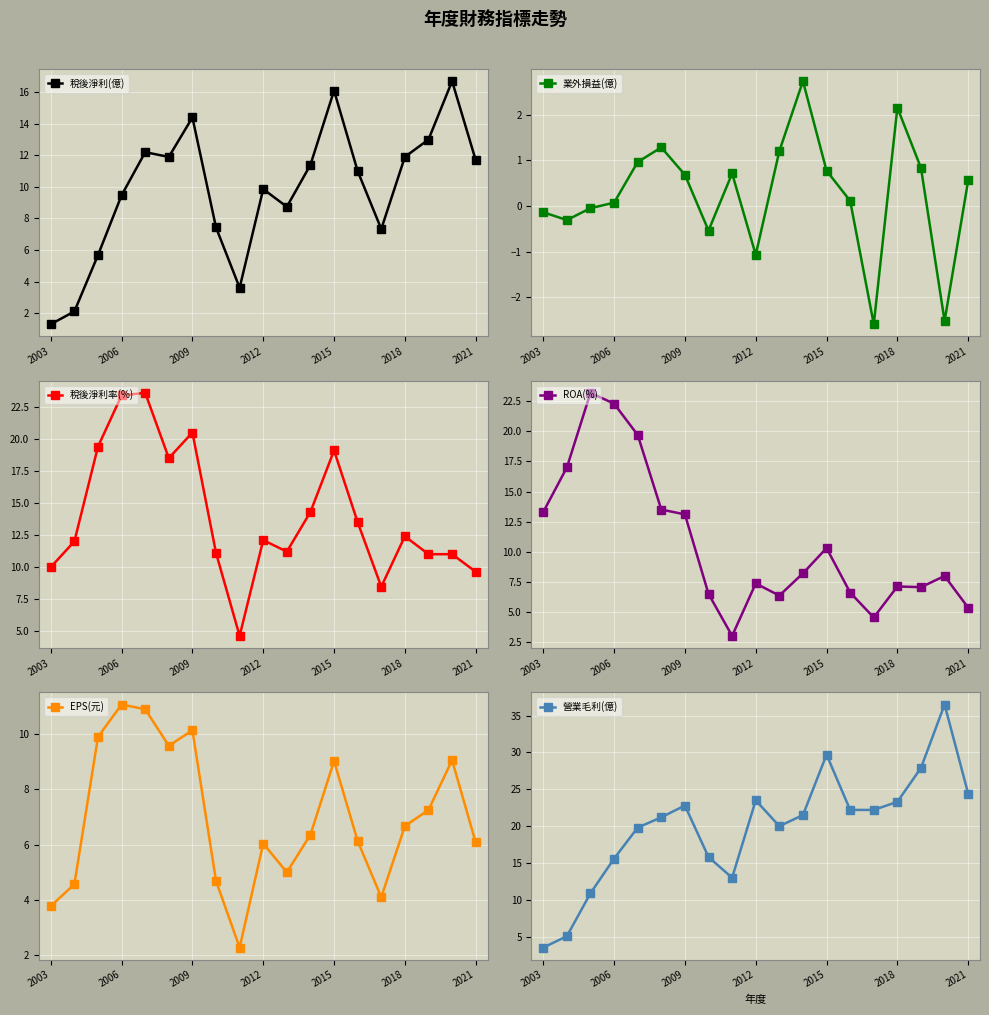

Is this an area chart (filled region under the line)?

No